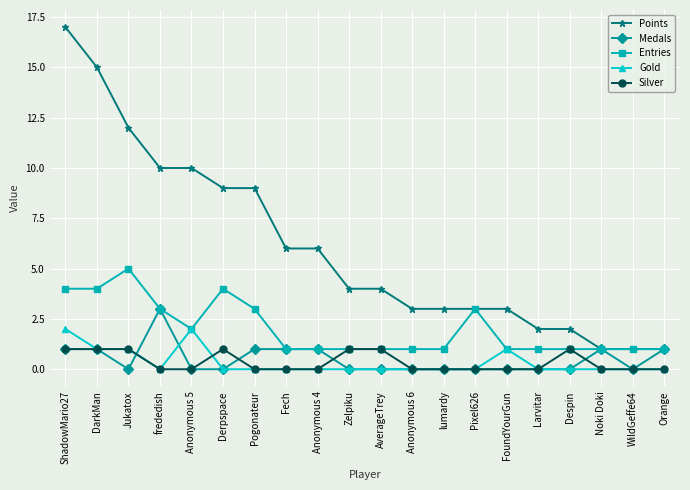

What is the sum of the Entries values at DarkMan and ShadowMario27?

8